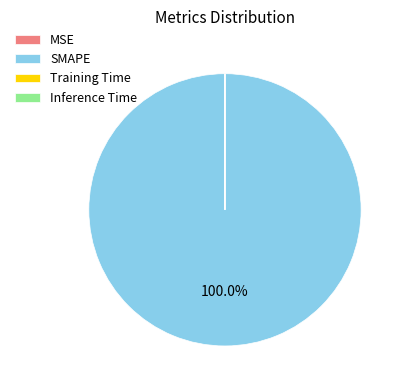

To the nearest percent, what is the average slice percentage?

25%